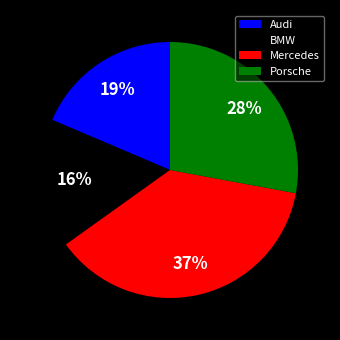

What is the largest slice in the pie chart?

Mercedes